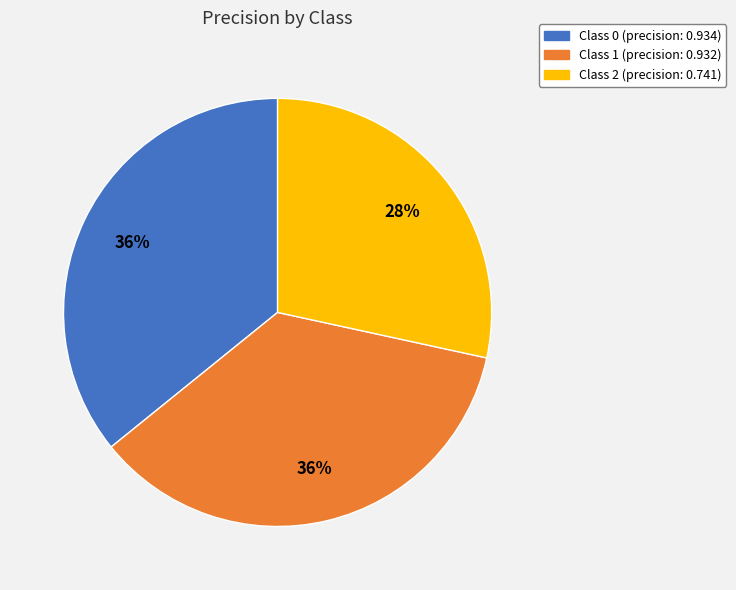

Is there a majority slice in this chart?

No